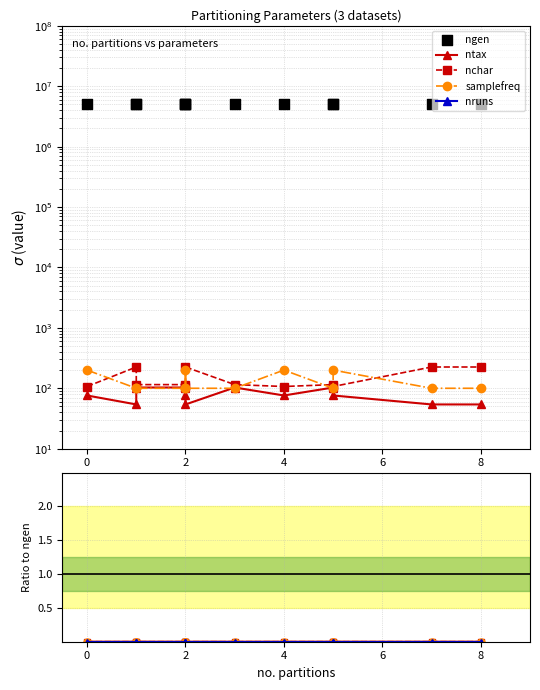

Which series reaches the minimum Y coordinate?

nruns